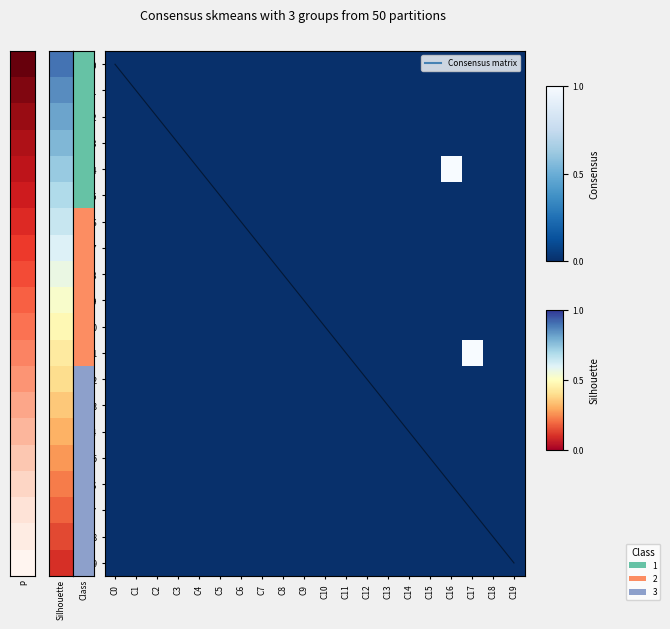

At how many categories does at least one series exceed 0?

2